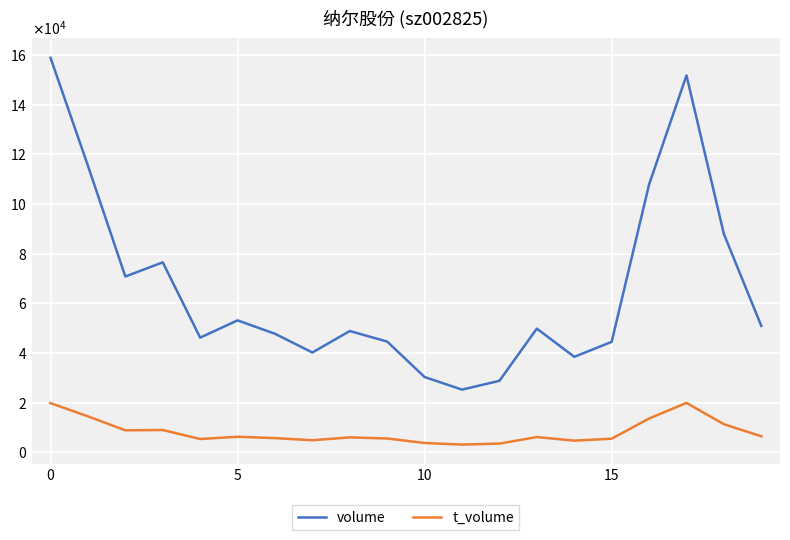

True or false: volume and t_volume cross at least once.

False